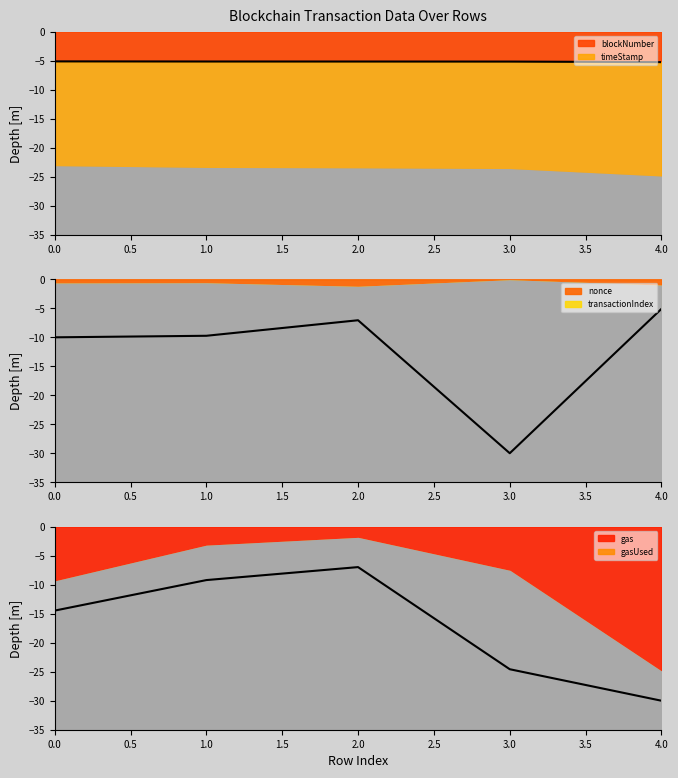

What is the value of the nonce point at the 3rd from the left?

-7.1